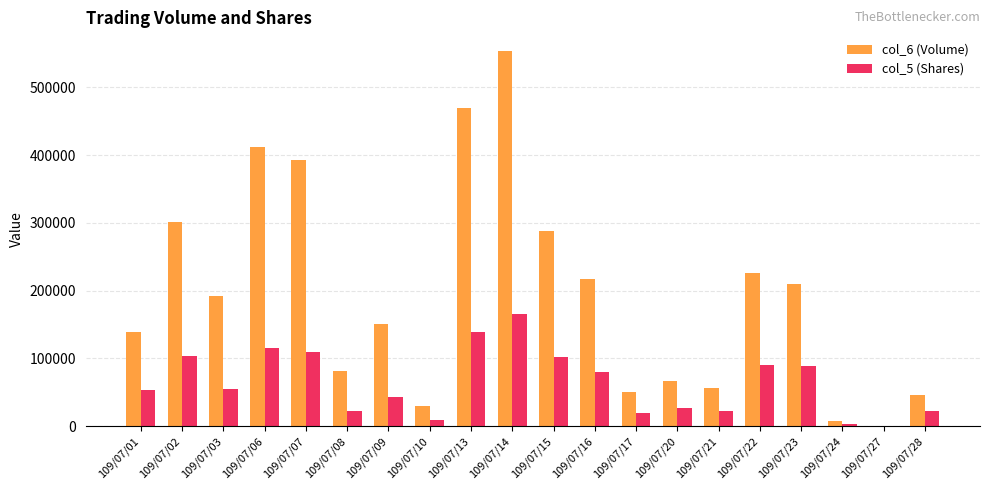

Which series has the largest total across all categories?

col_6 (Volume)